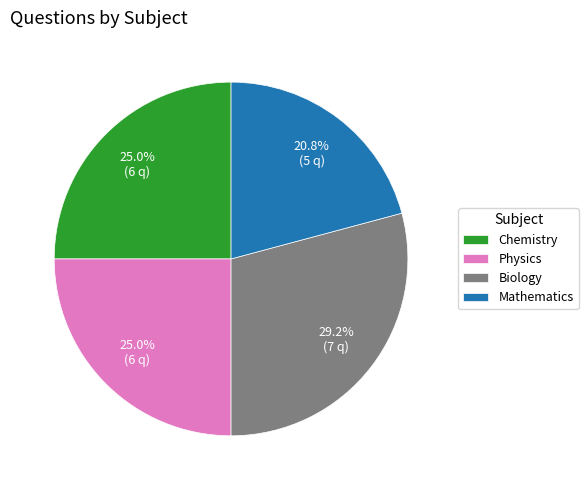

Does Chemistry account for over 50% of the chart?

No